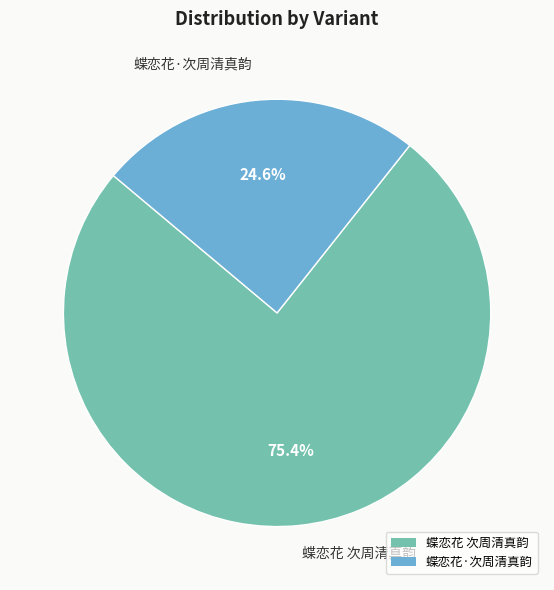

To the nearest percent, what is the difference between the largest and smallest slice percentages?

51%